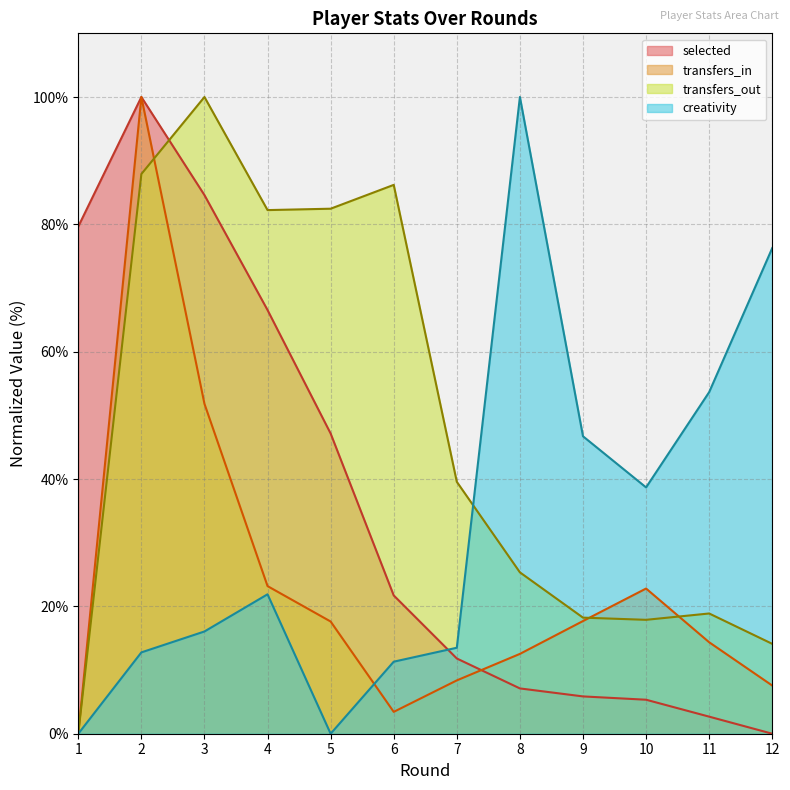

Where is creativity nearest to the value 50?

9